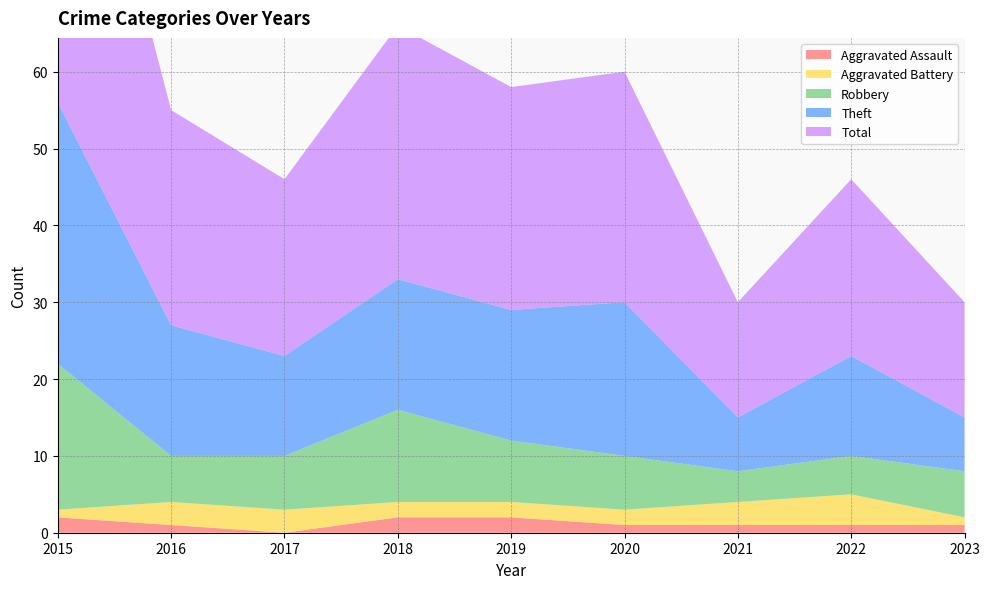

Reading left to right, list all the values displayed in this chart.

Aggravated Assault: 2015=2	2016=1	2017=0	2018=2	2019=2	2020=1	2021=1	2022=1	2023=1
Aggravated Battery: 2015=1	2016=3	2017=3	2018=2	2019=2	2020=2	2021=3	2022=4	2023=1
Robbery: 2015=19	2016=6	2017=7	2018=12	2019=8	2020=7	2021=4	2022=5	2023=6
Theft: 2015=34	2016=17	2017=13	2018=17	2019=17	2020=20	2021=7	2022=13	2023=7
Total: 2015=56	2016=28	2017=23	2018=33	2019=29	2020=30	2021=15	2022=23	2023=15